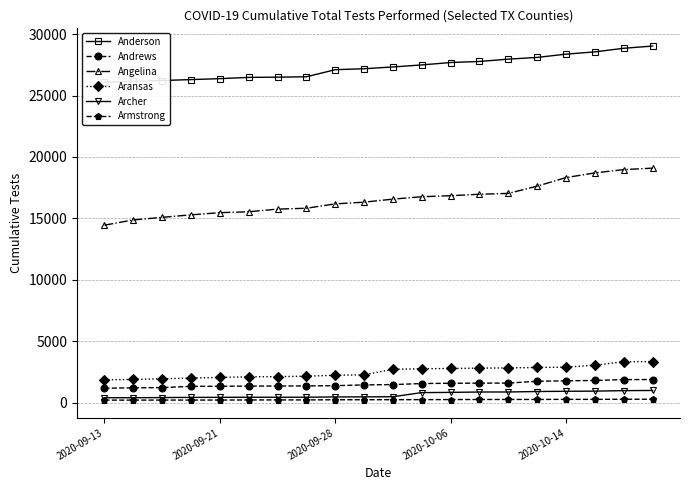

Which category has the lowest value in the Anderson series?

2020-09-13